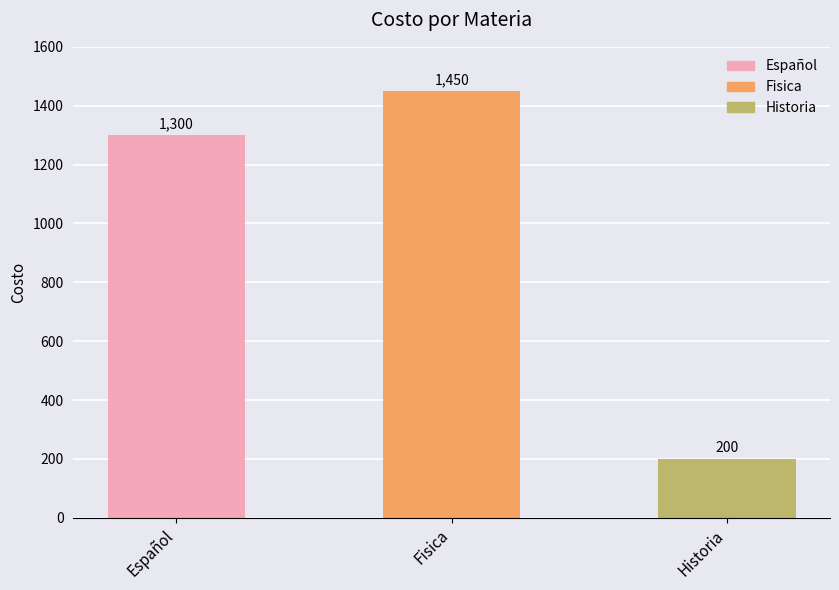

Is it true that the value at Español is 1300?

True